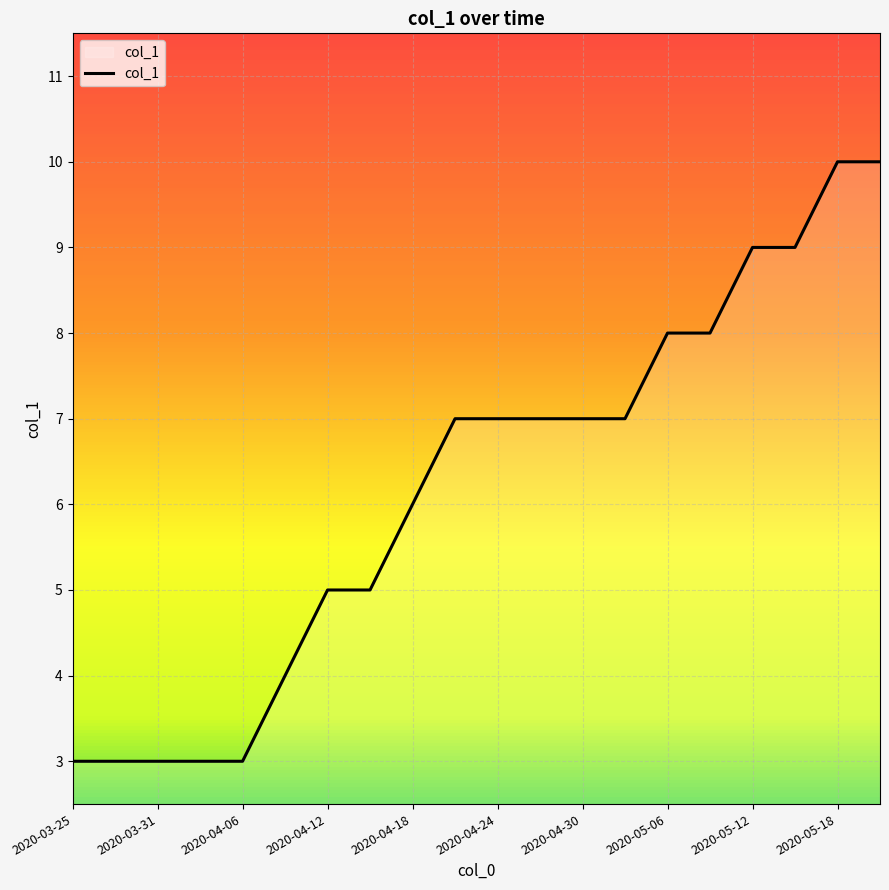

What is the minimum value shown in the chart?

3